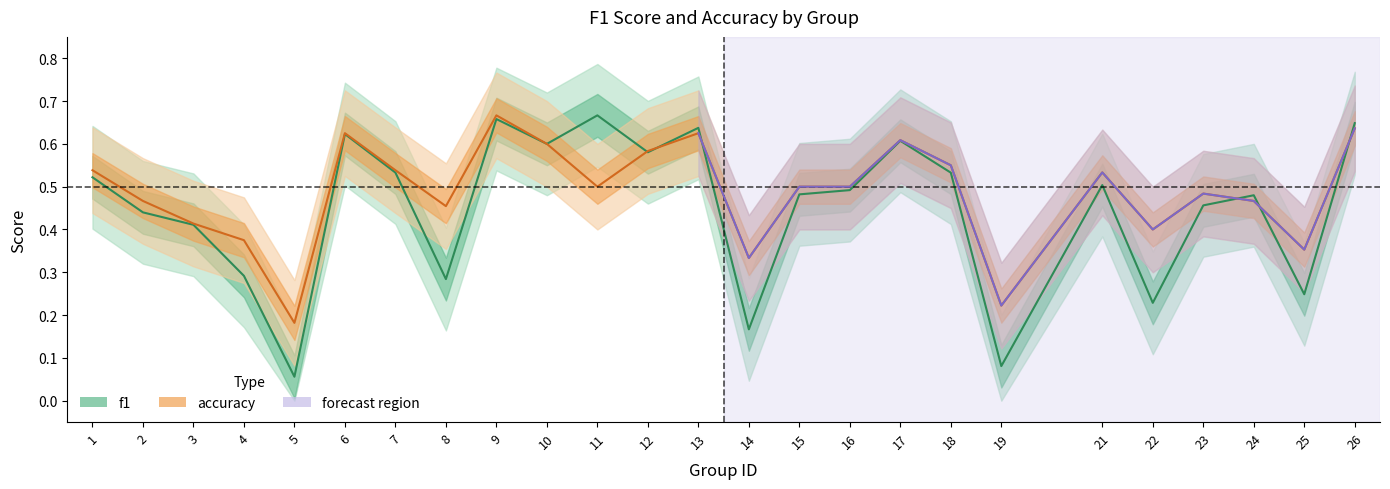

At 11, list the series in order from largest to smallest.

f1, accuracy